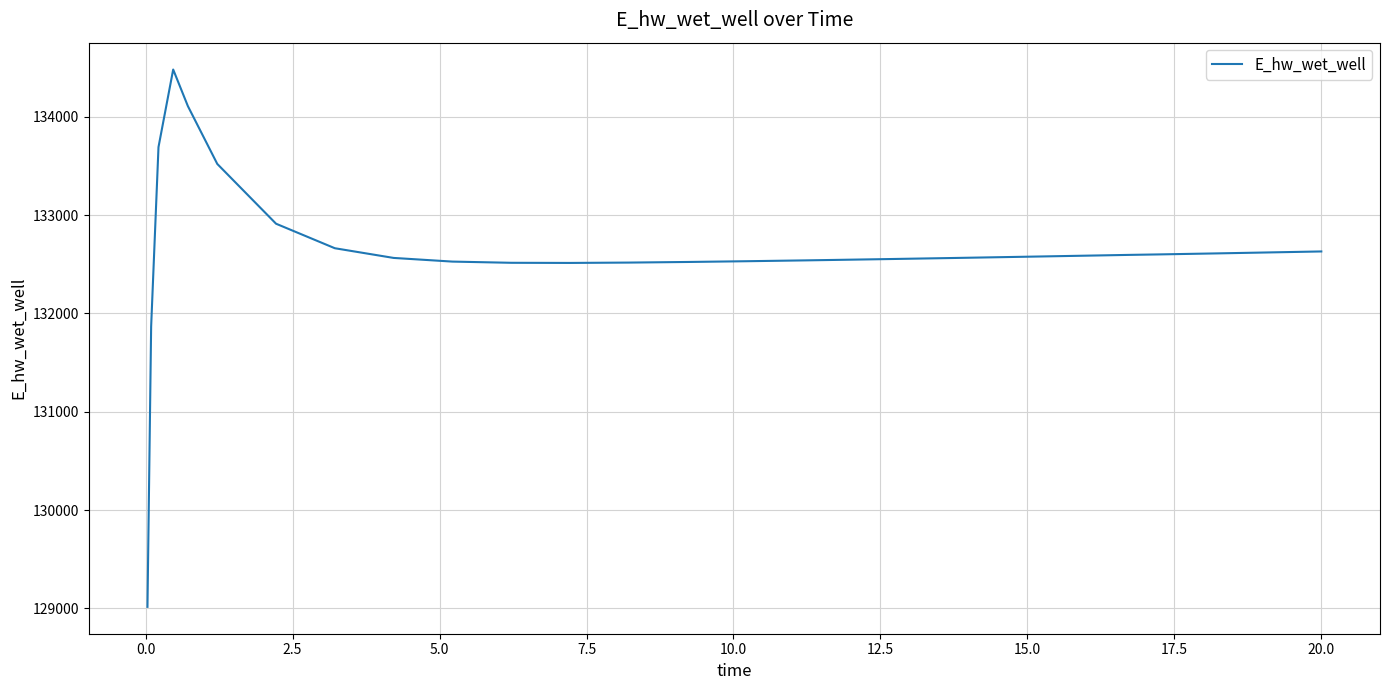

What is the difference between the maximum and minimum values?

5465.3